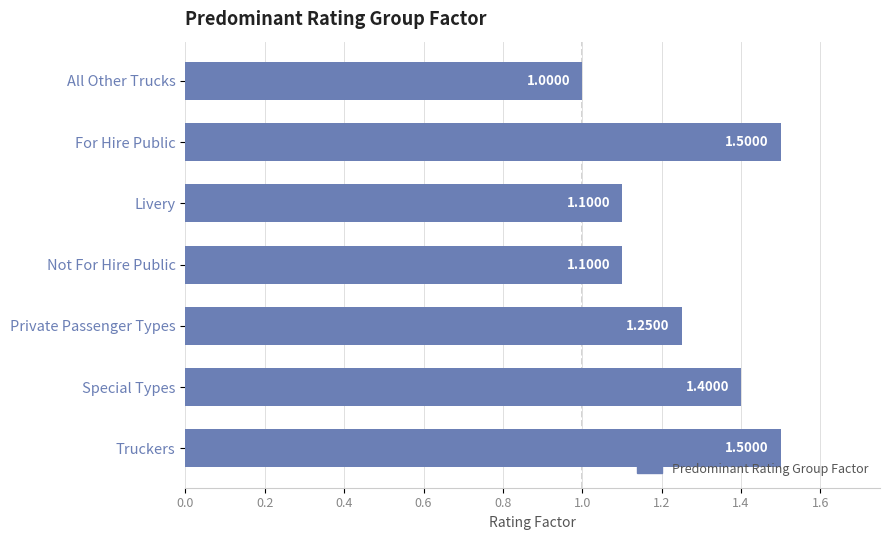

At which label is the value closest to 1?

All Other Trucks